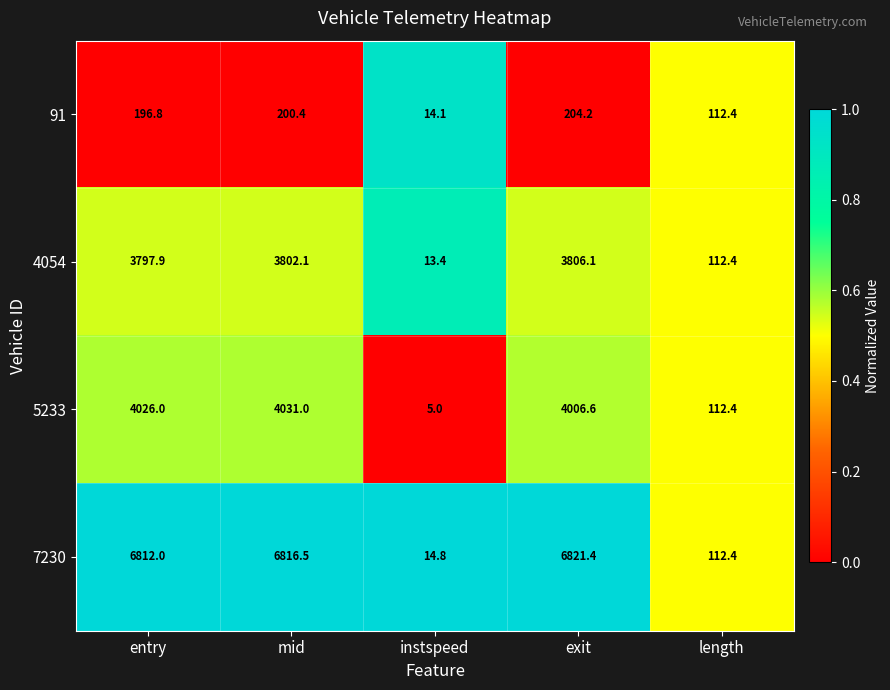

Which series has the largest total across all categories?

7230